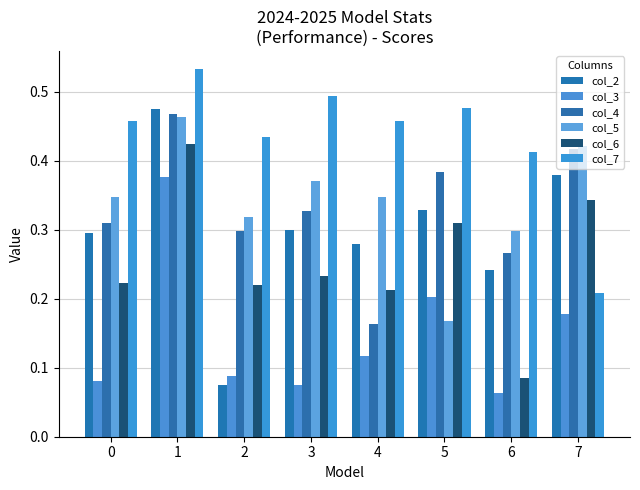

Which label corresponds to the smallest value in the chart?

6